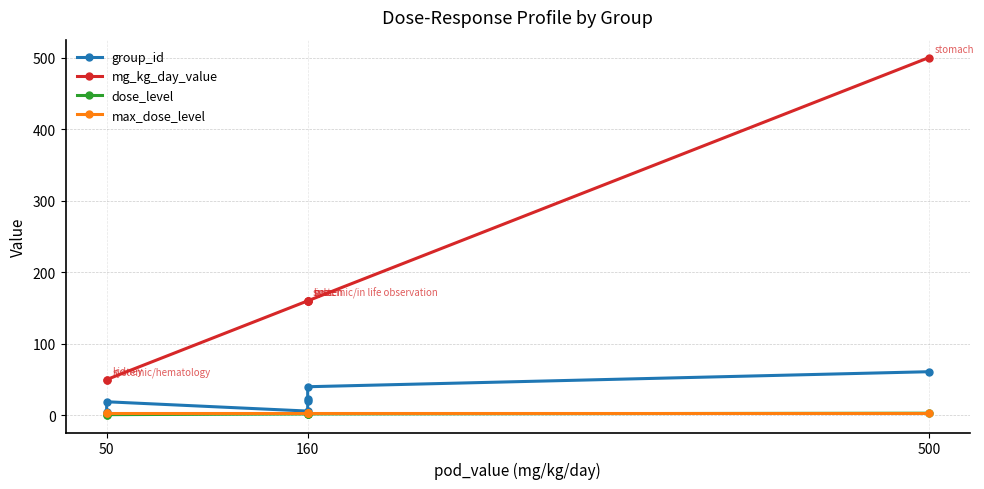

At how many categories does at least one series exceed 191?

1